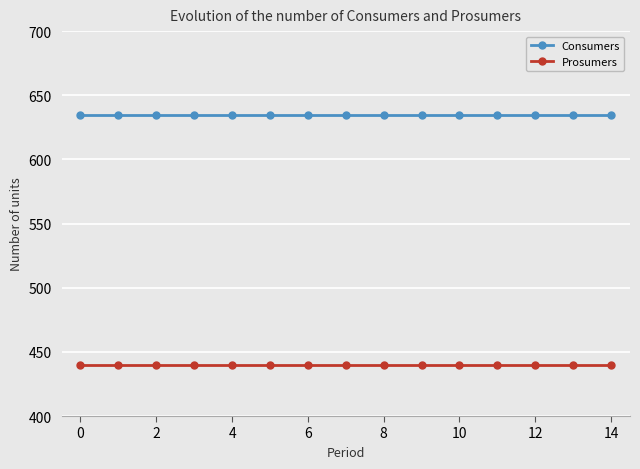

Reading left to right, transcribe all the data shown in this chart.

Consumers: 635	635	635	635	635	635	635	635	635	635	635	635	635	635	635
Prosumers: 440	440	440	440	440	440	440	440	440	440	440	440	440	440	440